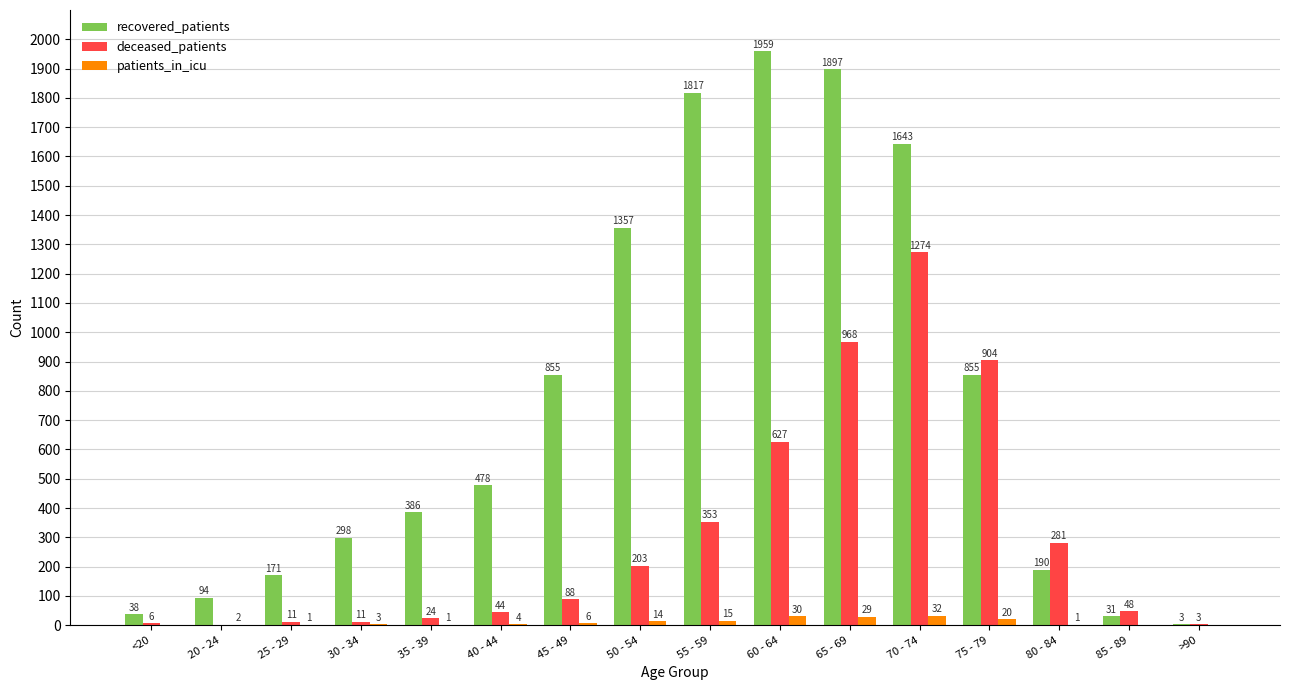

At which category is the sum across all series the highest?

70 - 74